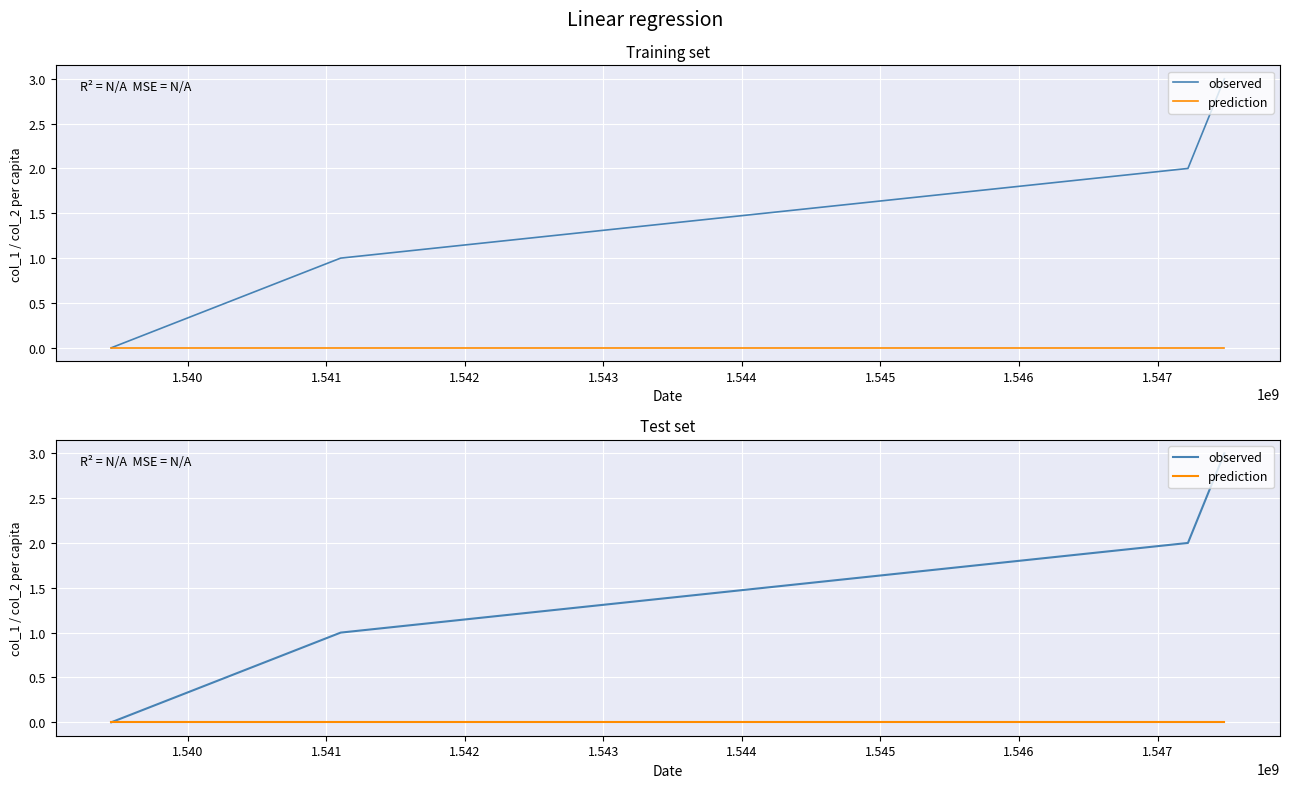

List the series in order of their overall mean, lowest first.

prediction, observed